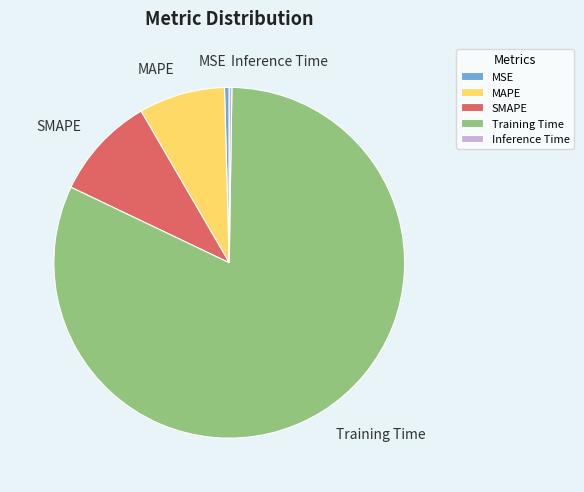

Combined, do Training Time and MSE account for over 50%?

Yes